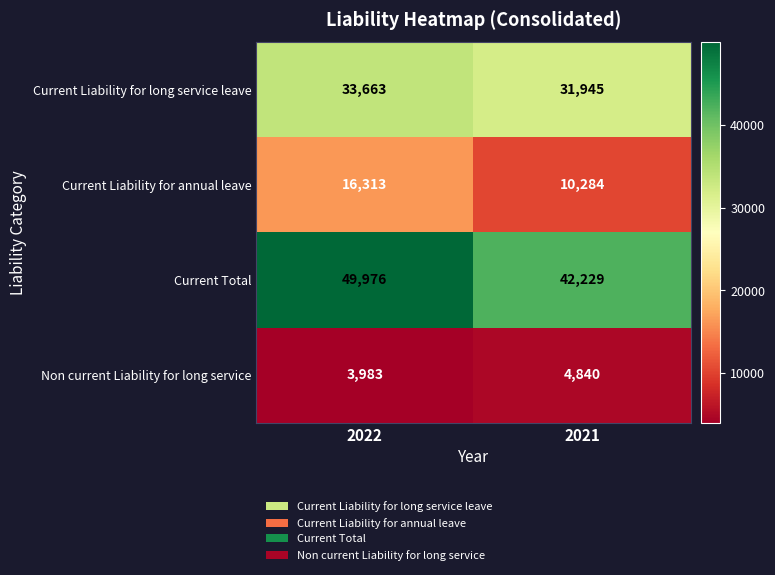

What is the spread (max minus min) of values at 2021?

37389